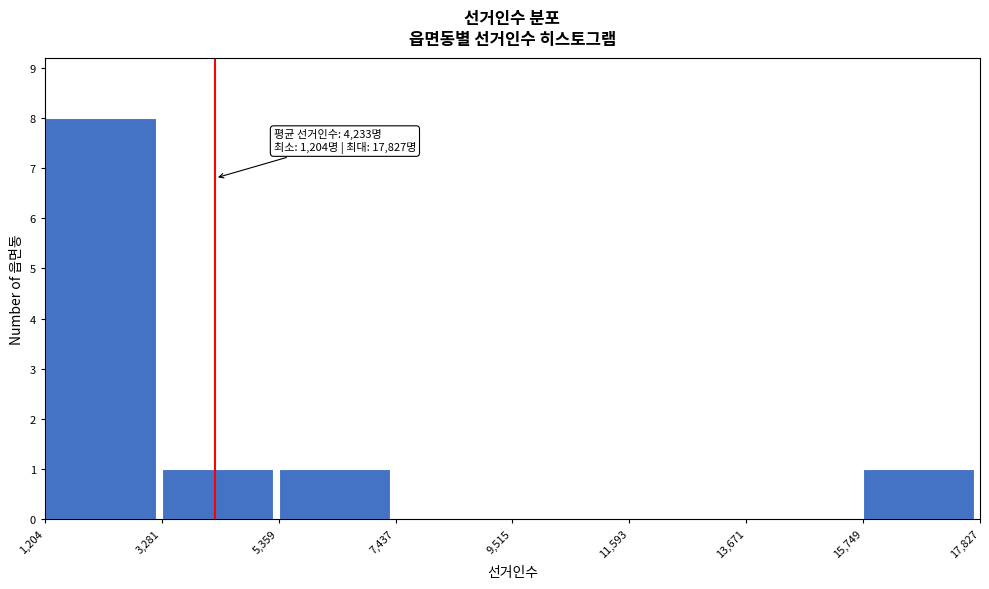

Over which range of the x-axis is the bar tallest?

1,204 to 3,281